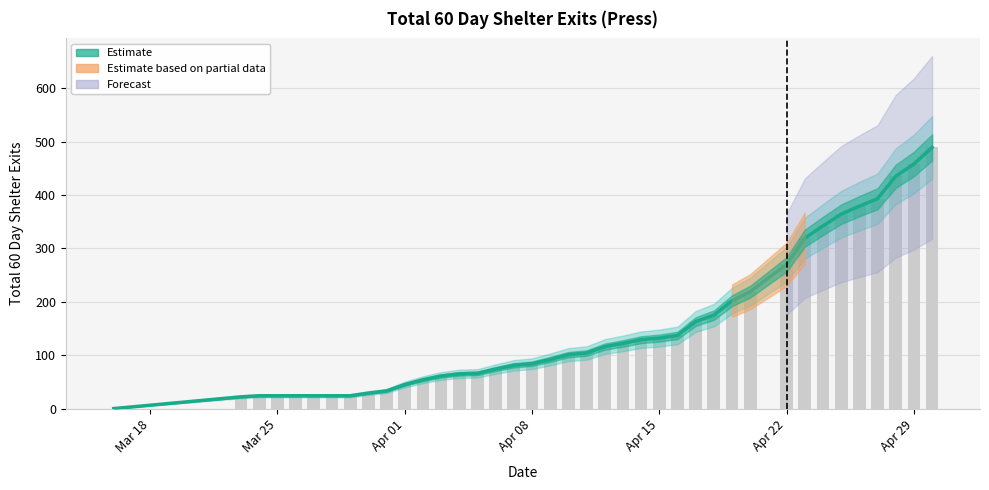

What is the greatest value displayed?

489